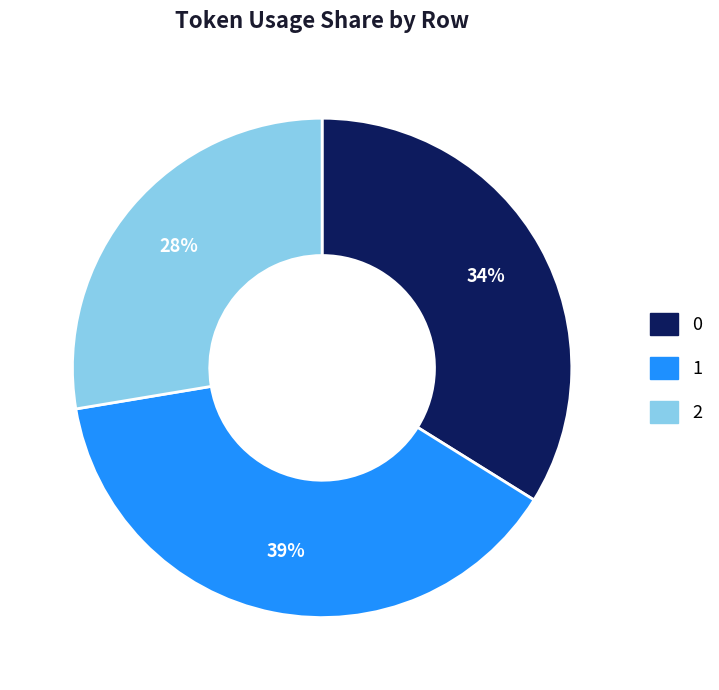

To the nearest percent, what is the combined percentage of 1 and 2?

66%